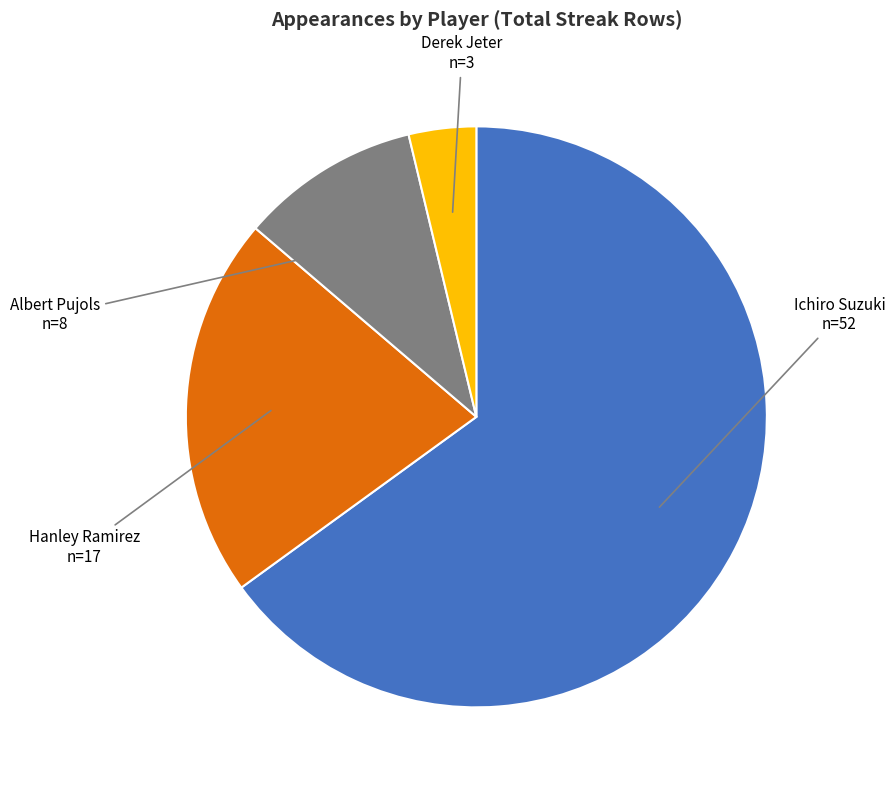

How many segments does this pie chart have?

4